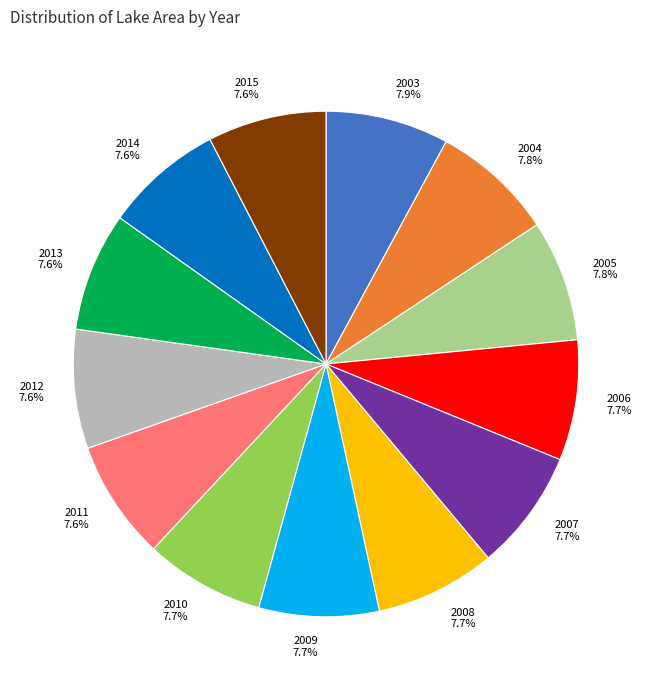

What percentage do 2008 7.7% and 2003 7.9% together represent?

15.6%